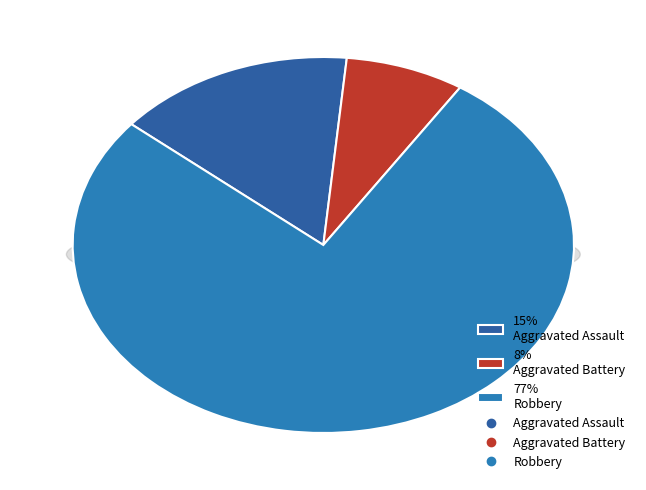

To the nearest percent, what percentage of the pie is Aggravated Battery?

8%